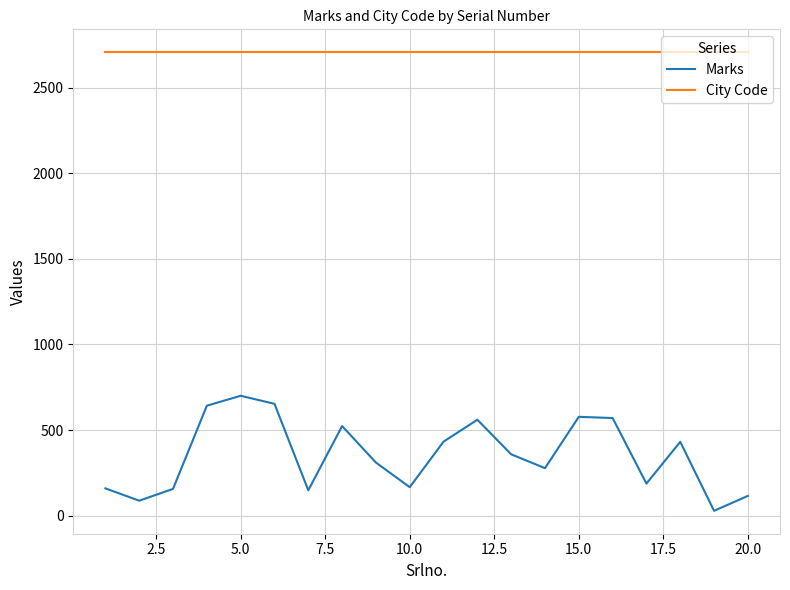

True or false: City Code and Marks cross at least once.

False